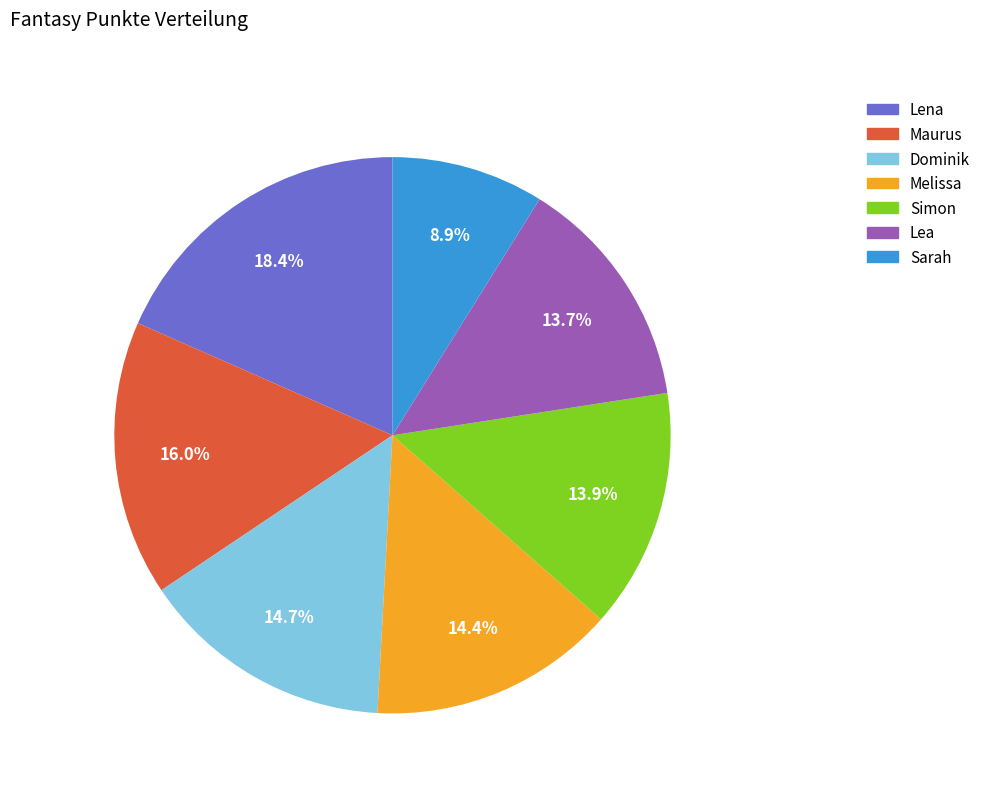

What percentage do Lea and Lena together represent?

32.1%